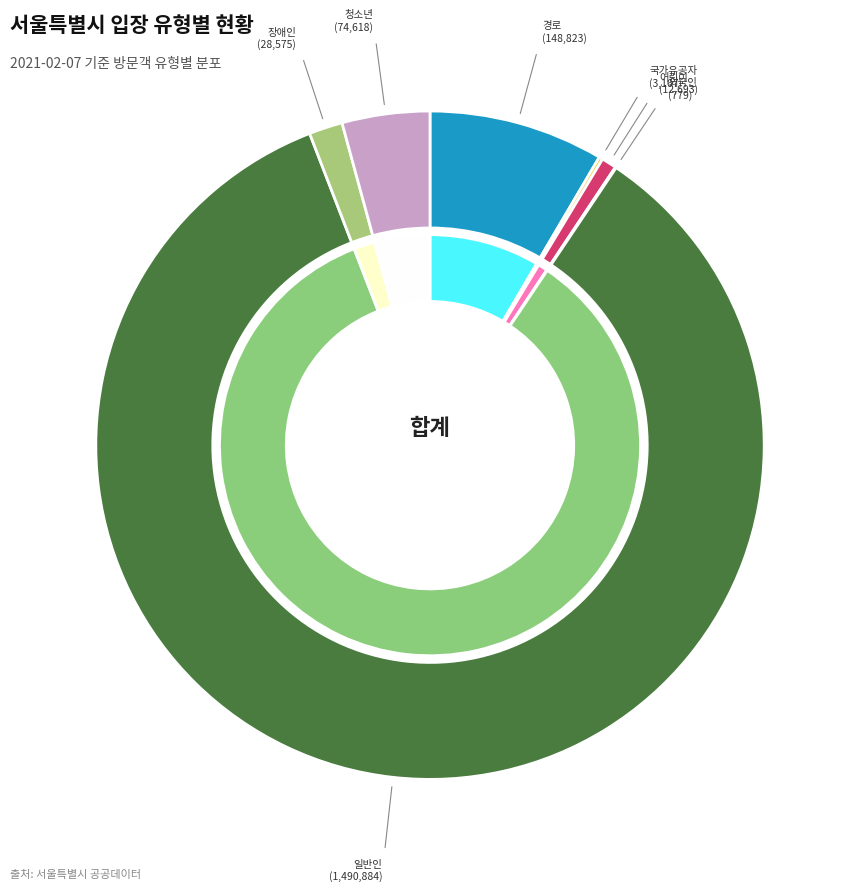

How many slices are in this pie chart?

7